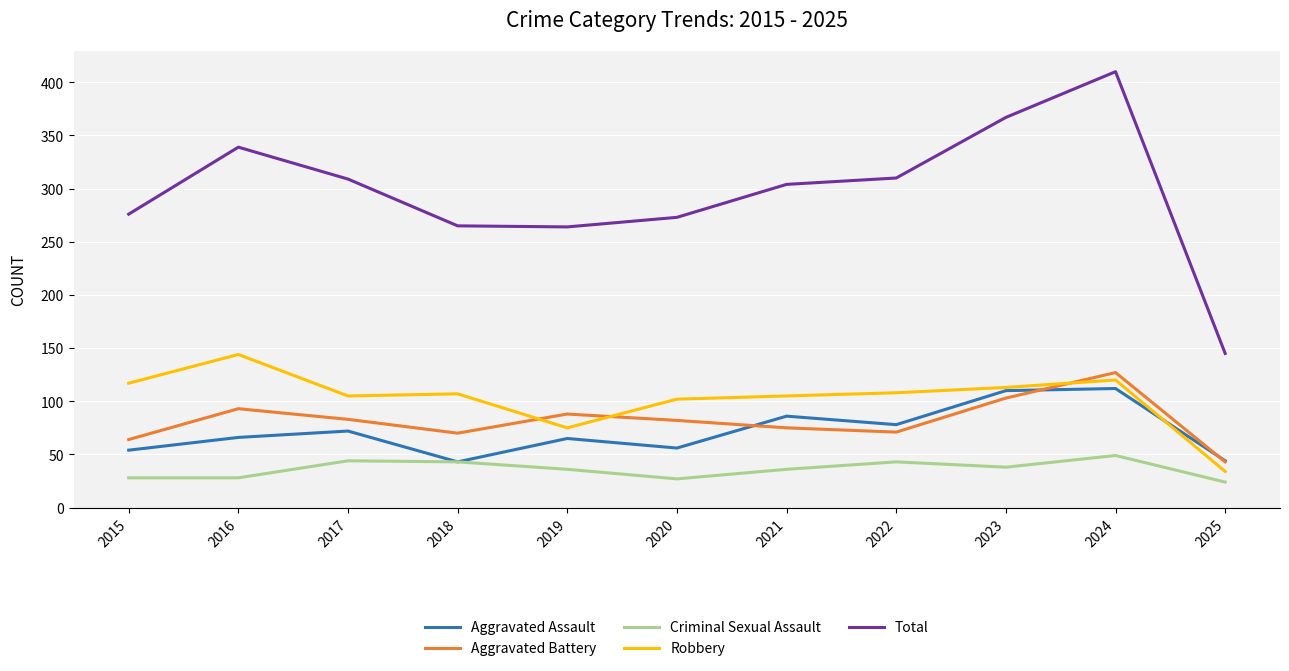

The value of Robbery at 2017 is 105. True or false?

True